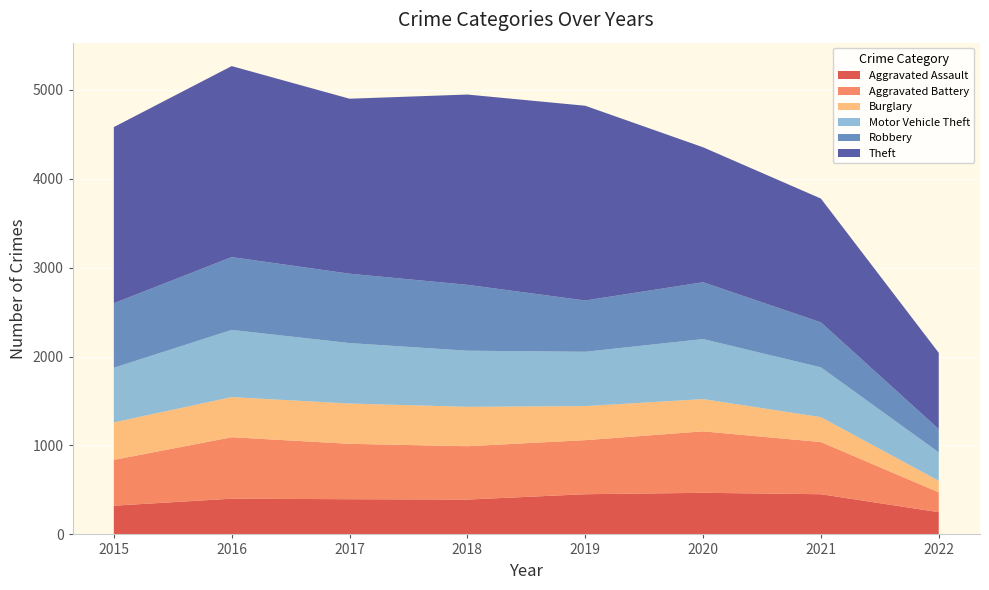

Reading right to left, extract all data points from this chart.

Aggravated Assault: 2022=250	2021=452	2020=468	2019=452	2018=392	2017=396	2016=402	2015=323
Aggravated Battery: 2022=223	2021=587	2020=691	2019=608	2018=600	2017=623	2016=691	2015=515
Burglary: 2022=130	2021=280	2020=363	2019=383	2018=443	2017=453	2016=451	2015=422
Motor Vehicle Theft: 2022=320	2021=560	2020=675	2019=611	2018=631	2017=680	2016=756	2015=614
Robbery: 2022=261	2021=506	2020=639	2019=577	2018=741	2017=780	2016=819	2015=726
Theft: 2022=858	2021=1392	2020=1518	2019=2190	2018=2140	2017=1968	2016=2148	2015=1981